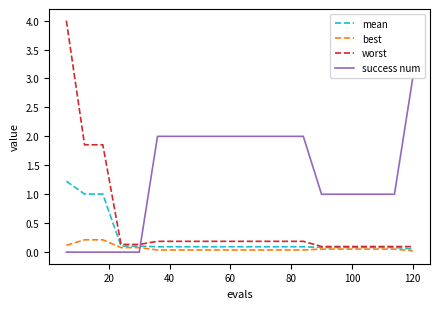

List the series in order of their peak value, highest first.

worst, success num, mean, best